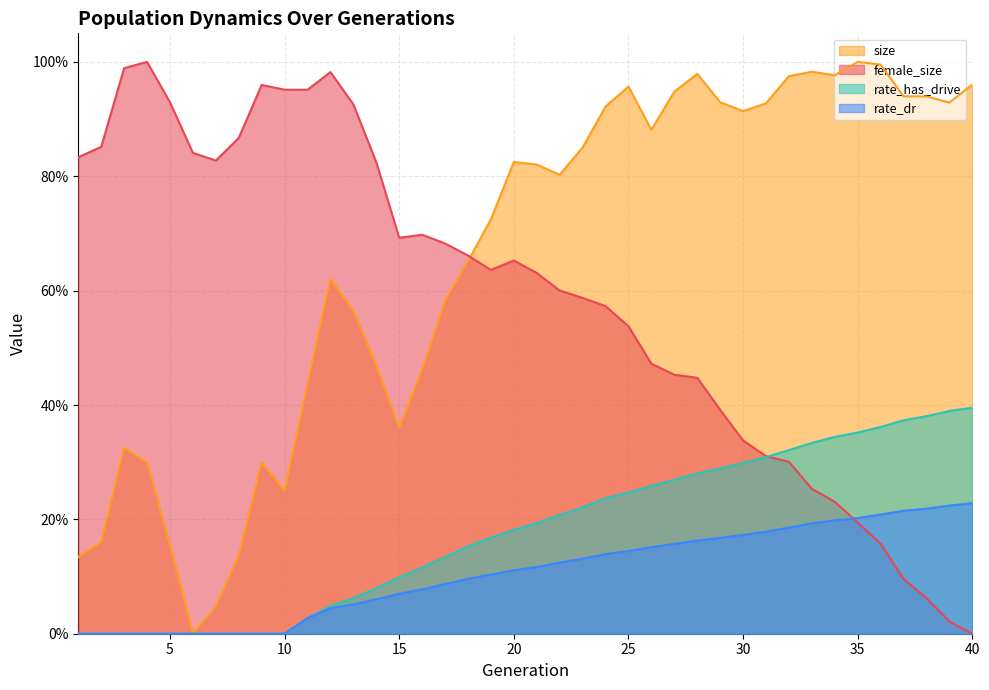

After their last crossing, which series has the higher values: female_size or rate_has_drive?

rate_has_drive